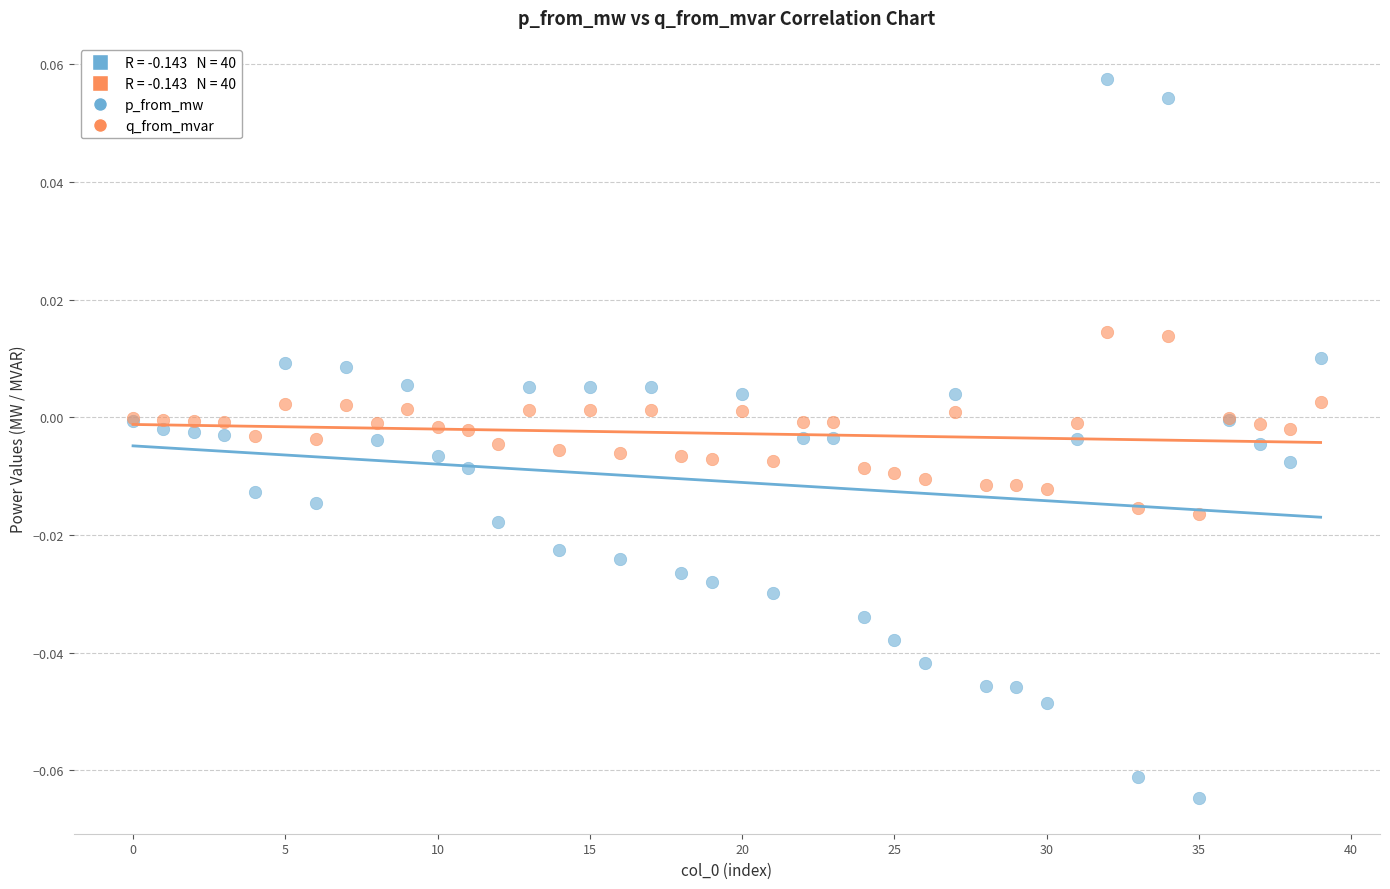

Which series has the largest Y range (max minus min)?

p_from_mw